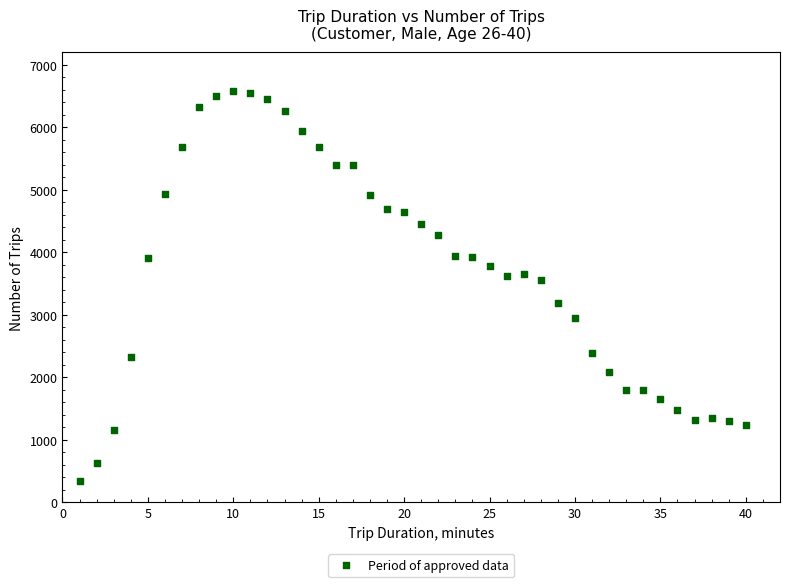

What is the range of Y values (max minus min)?

6231